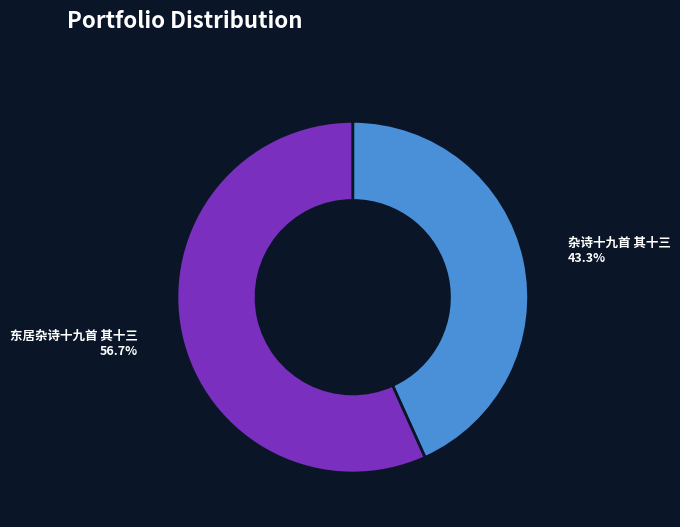

Combined, do 杂诗十九首 其十三 and 东居杂诗十九首 其十三 account for over 50%?

Yes